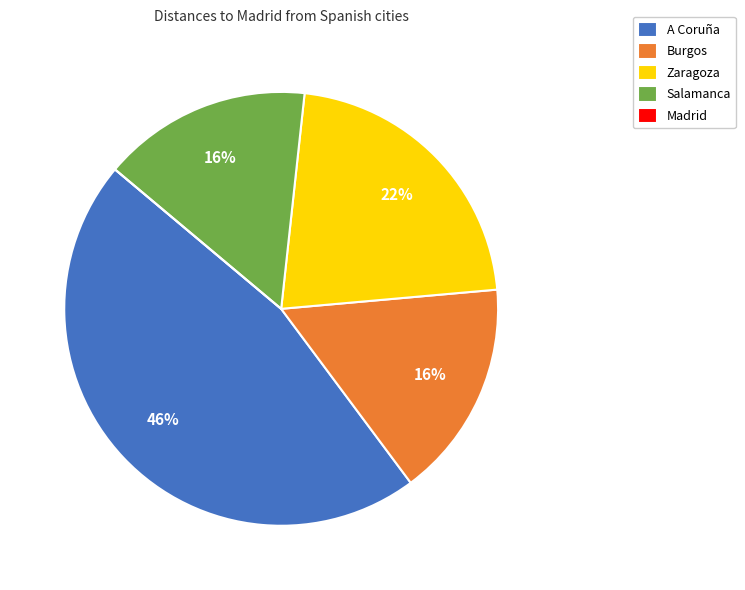

Is there a majority slice in this chart?

No